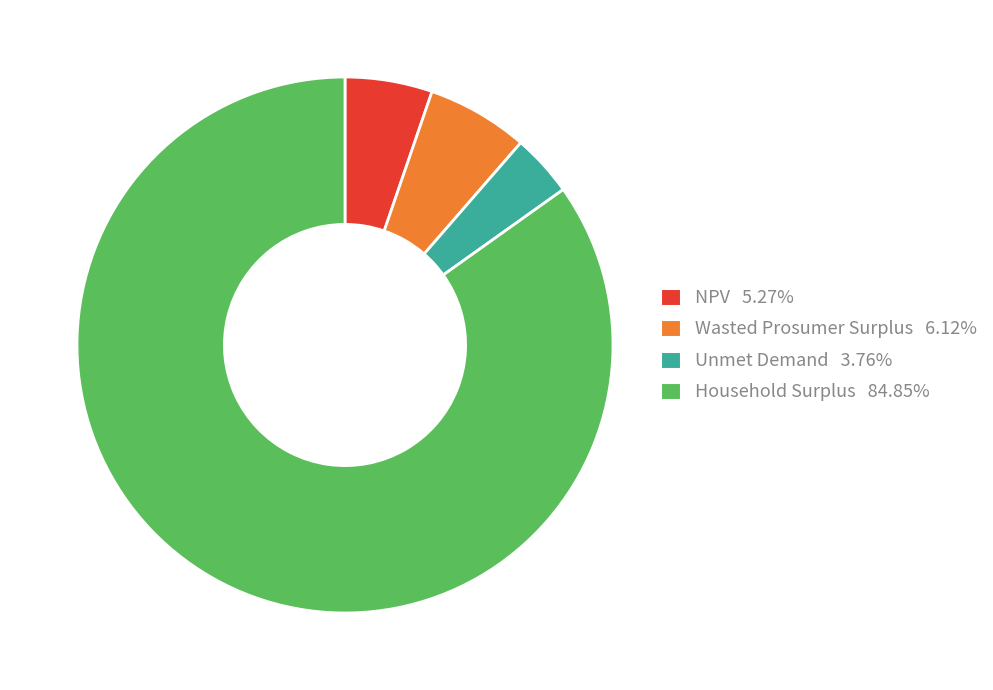

True or false: NPV accounts for 5% of the total.

True